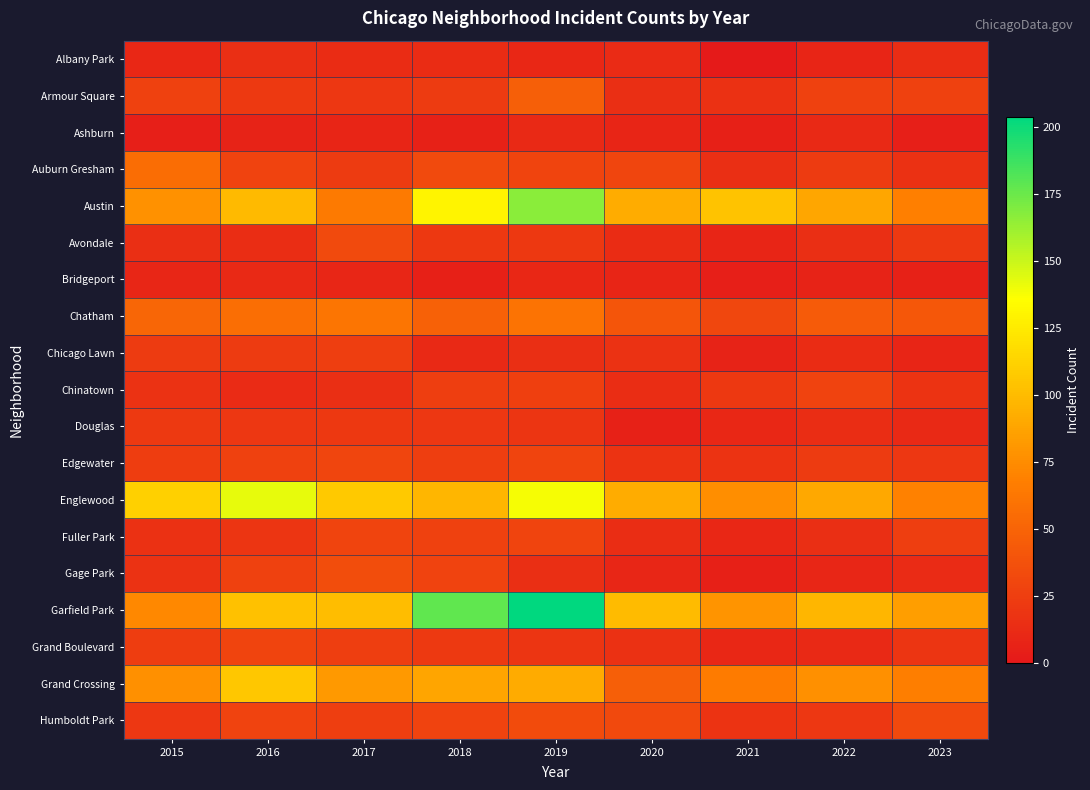

At which category does the chart reach its peak across all series?

2019